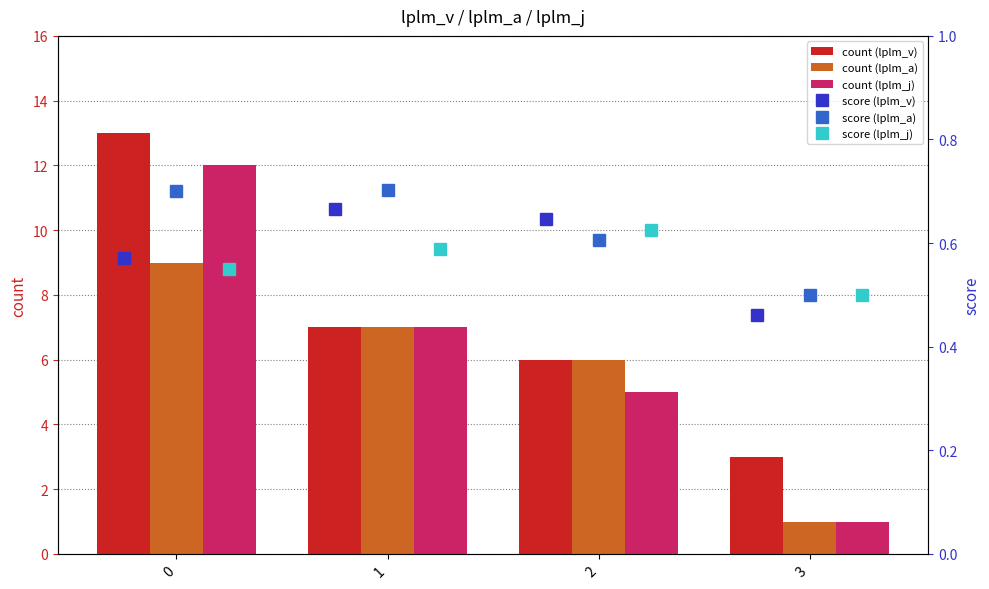

Rank the categories by count (lplm_a) value from lowest to highest.

3, 2, 1, 0